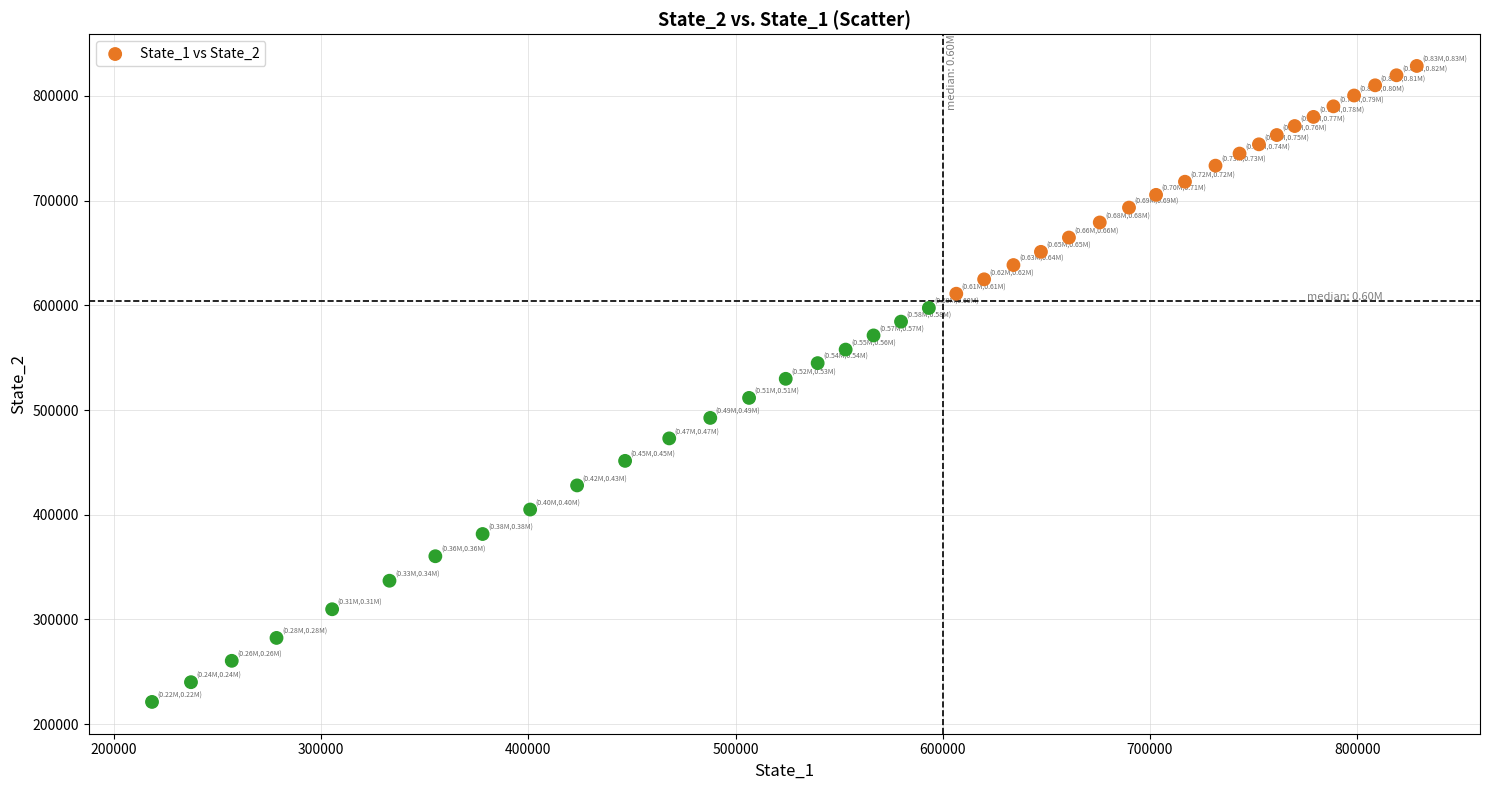

What is the range of X values (max minus min)?

610462.8